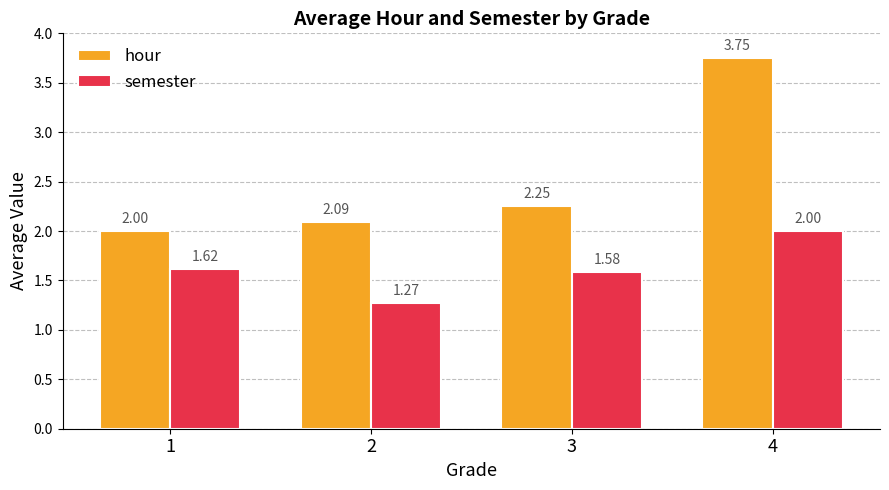

What are all the series names shown in the legend?

hour, semester